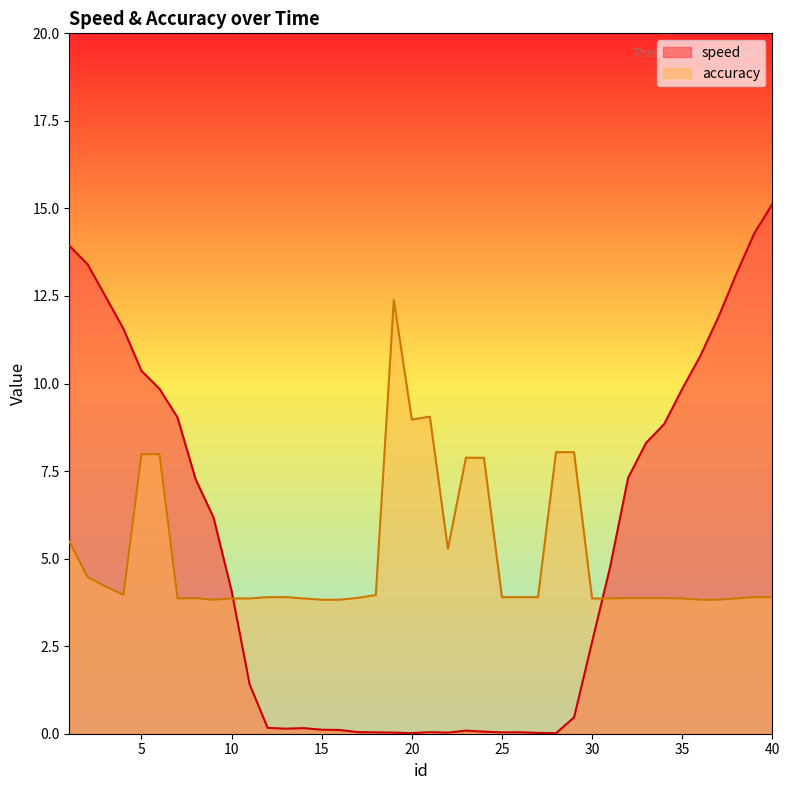

At which label does accuracy reach its peak?

19